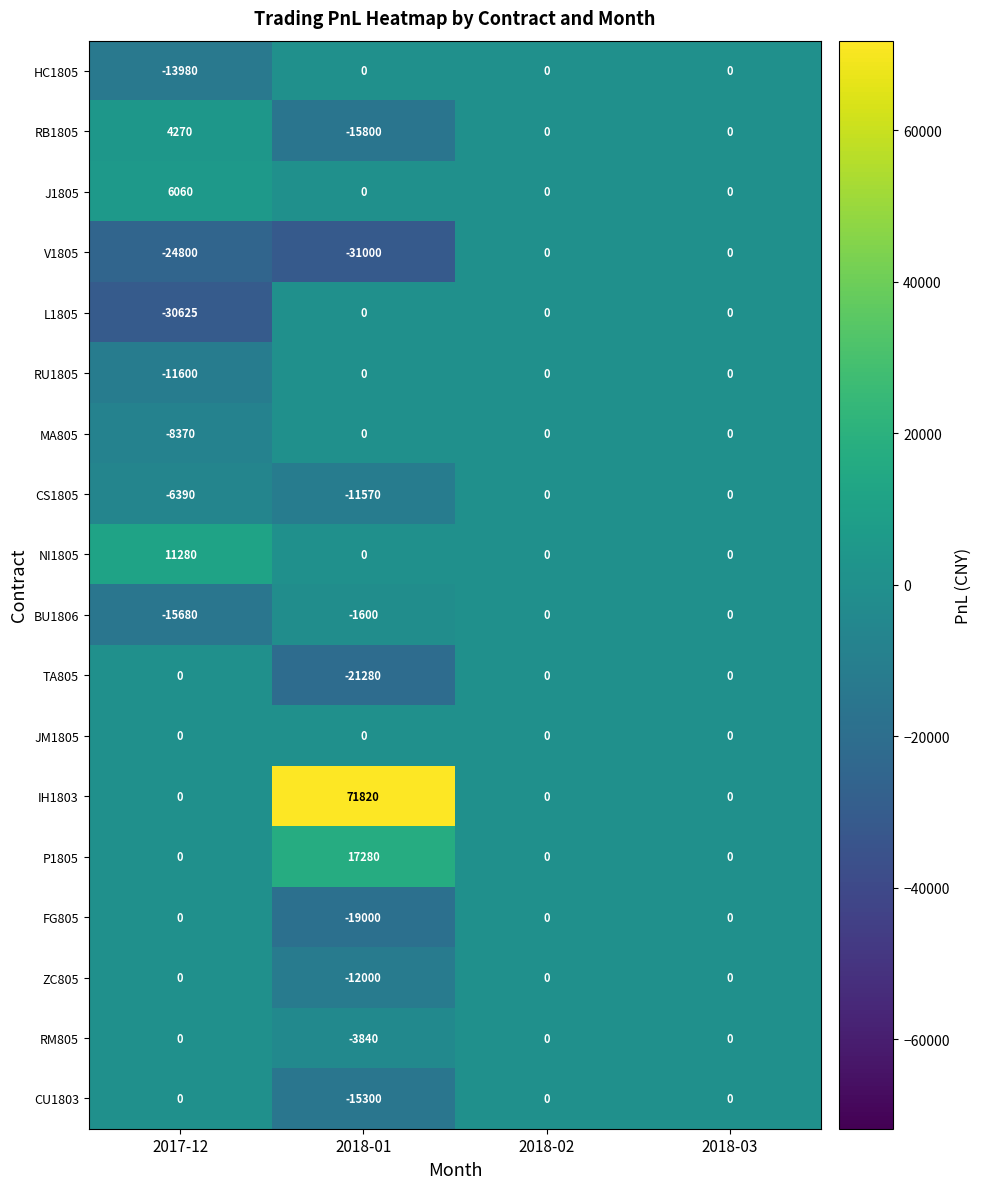

What is the minimum value for BU1806?

-15680